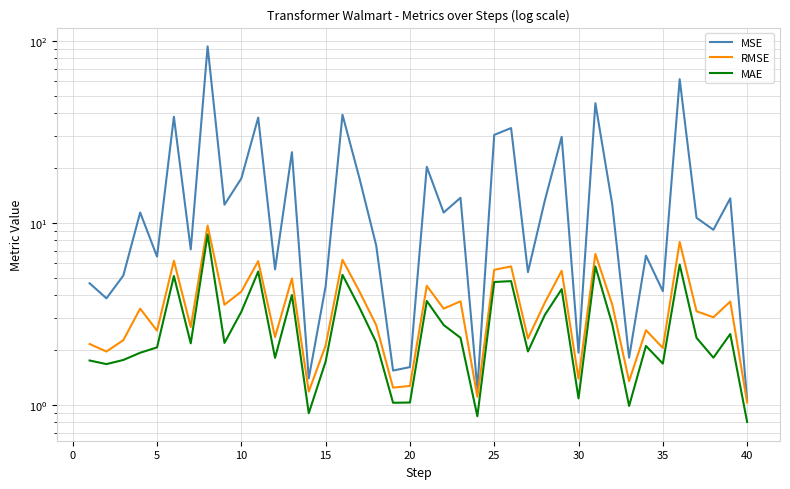

In MSE, how many points are lower than both neighbors (excluding endpoints)?

14